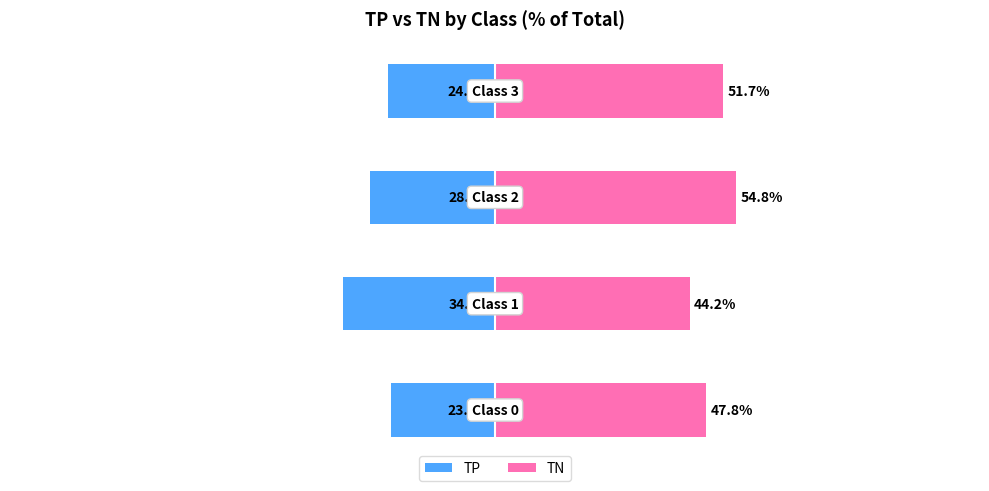

Reading right to left, extract all data points from this chart.

TP: 3=-24.2	2=-28.4	1=-34.4	0=-23.6
TN: 3=51.7	2=54.8	1=44.2	0=47.8